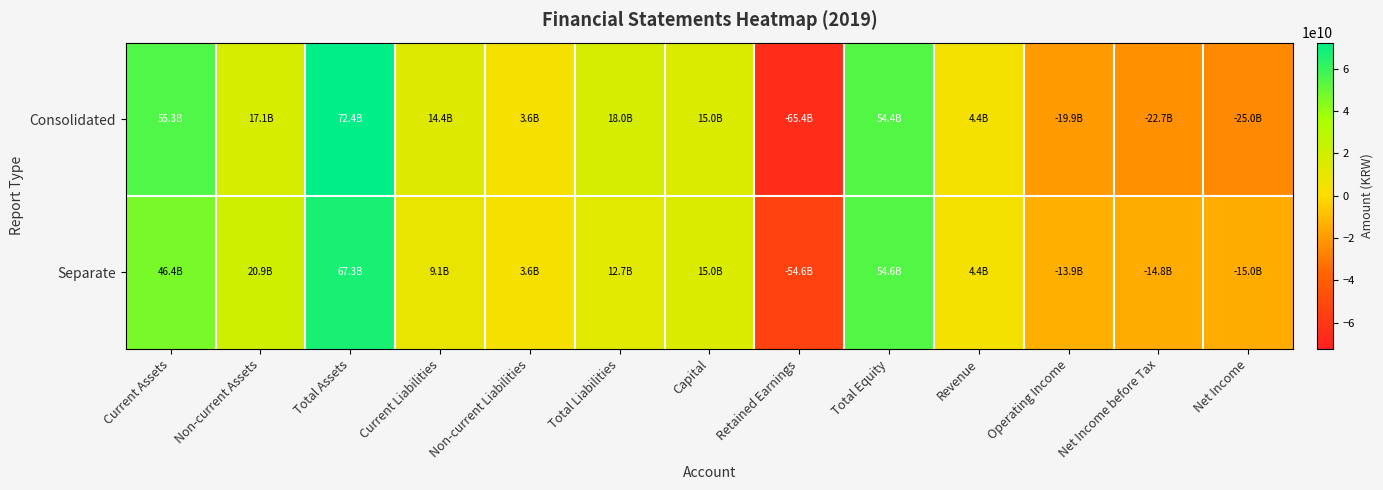

Count the number of categories in the chart.

13